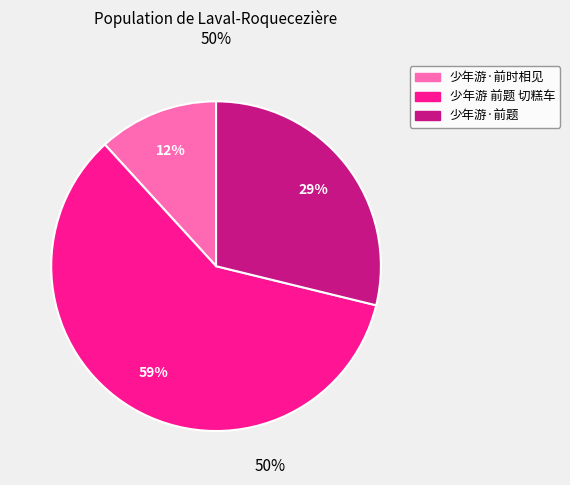

To the nearest percent, what is the combined percentage of 少年游 前题 切糕车 and 少年游·前时相见?

71%